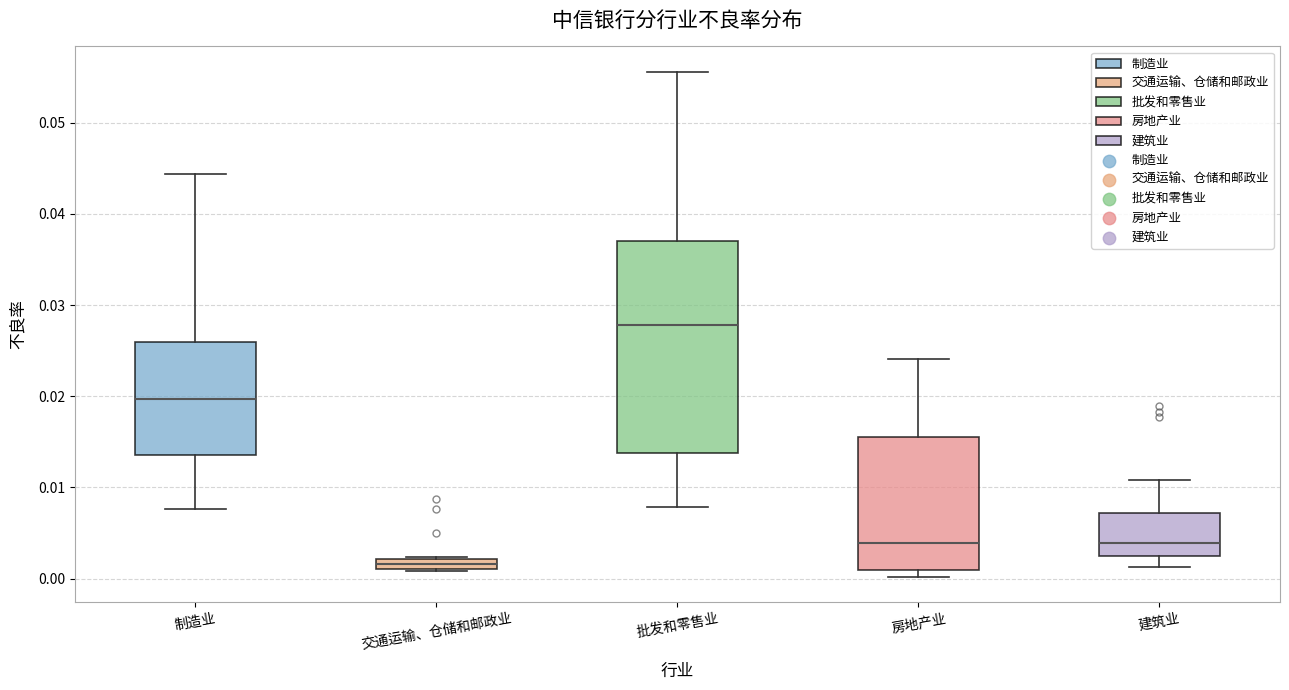

Which box is the tallest, from its lower edge to its upper edge?

批发和零售业